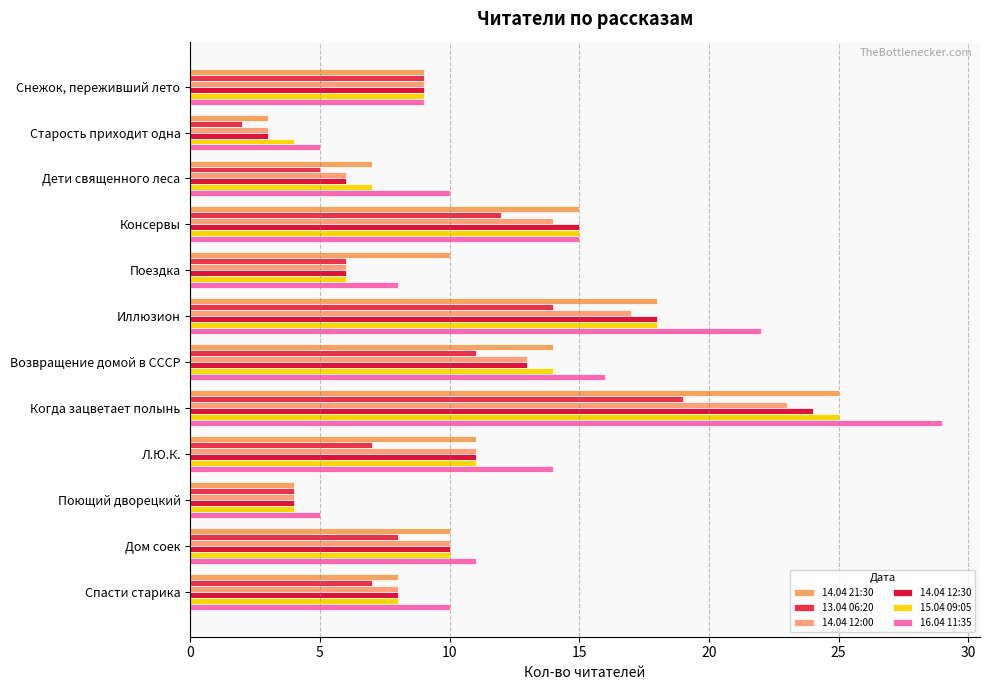

What are all the series names shown in the legend?

14.04 21:30, 13.04 06:20, 14.04 12:00, 14.04 12:30, 15.04 09:05, 16.04 11:35